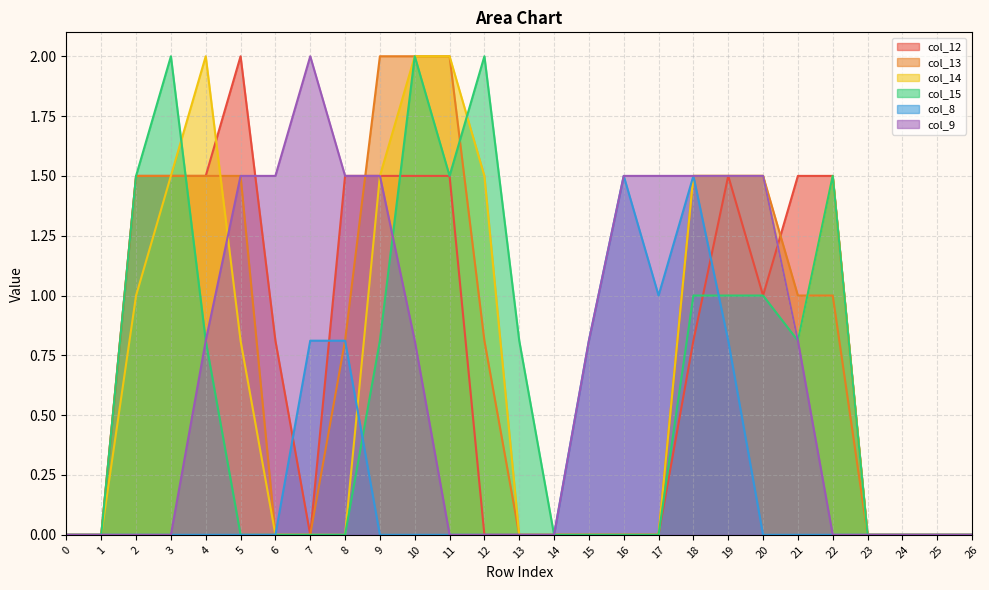

Rank the series by their maximum value, from lowest to highest.

col_8, col_12, col_13, col_14, col_15, col_9